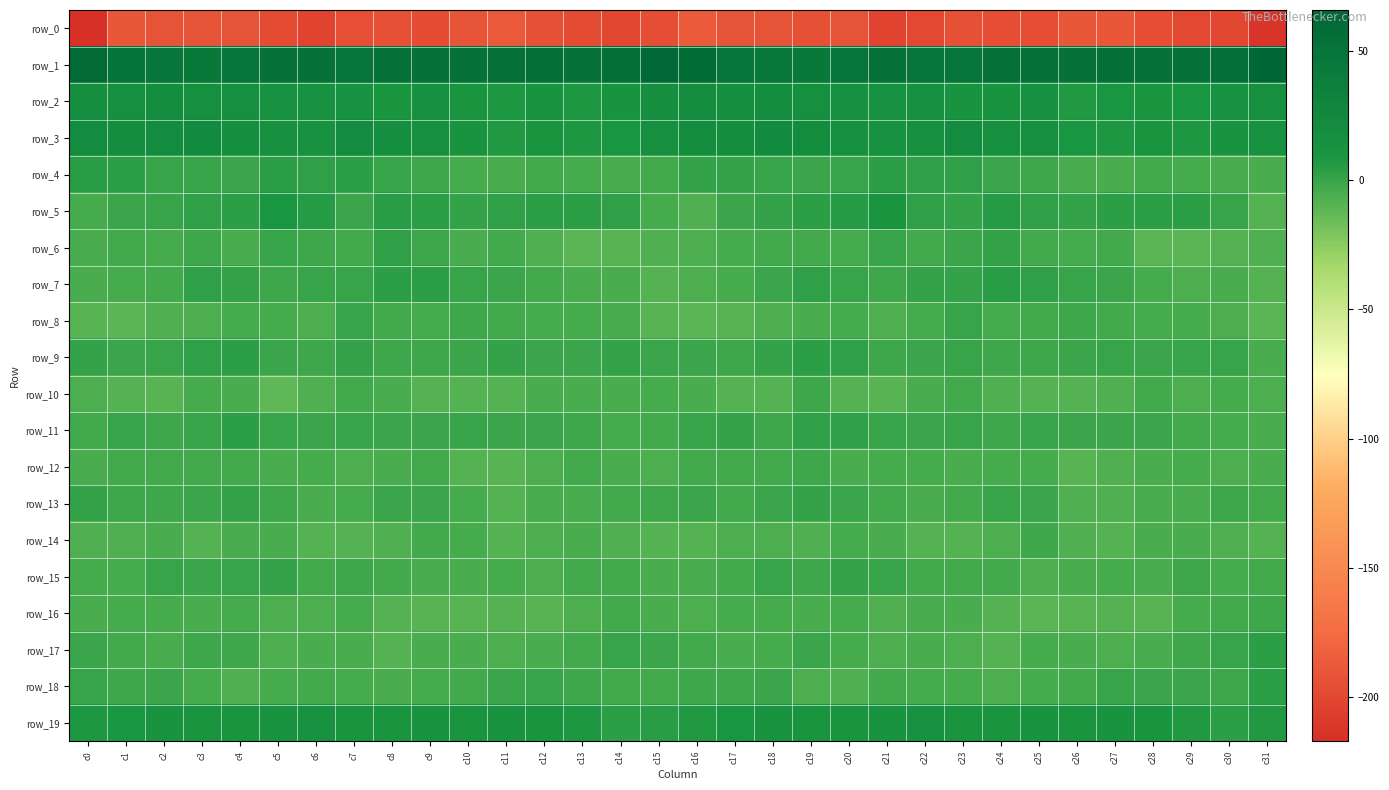

Count the number of categories in the chart.

32